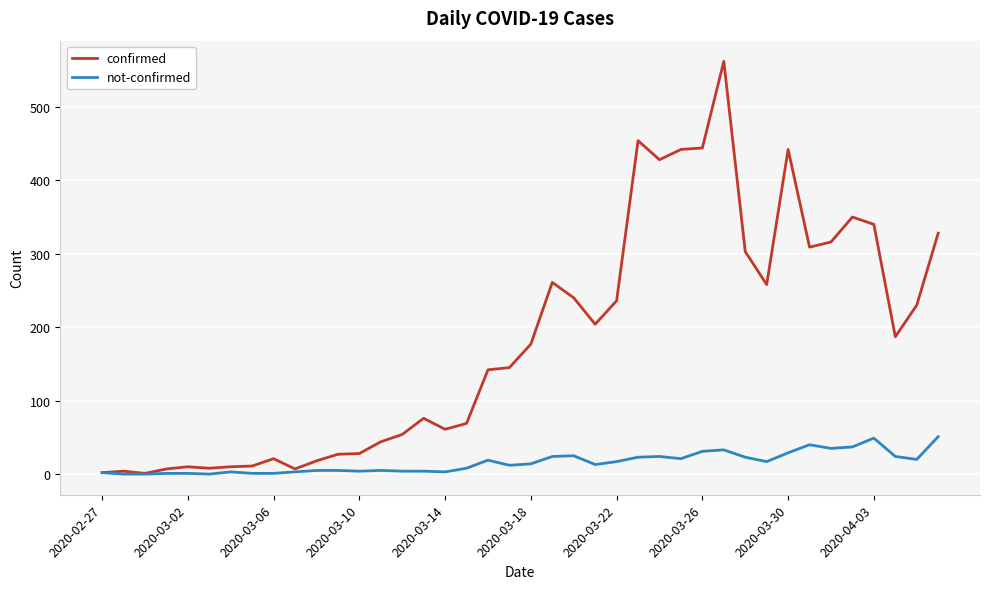

Which series has the largest total across all categories?

confirmed